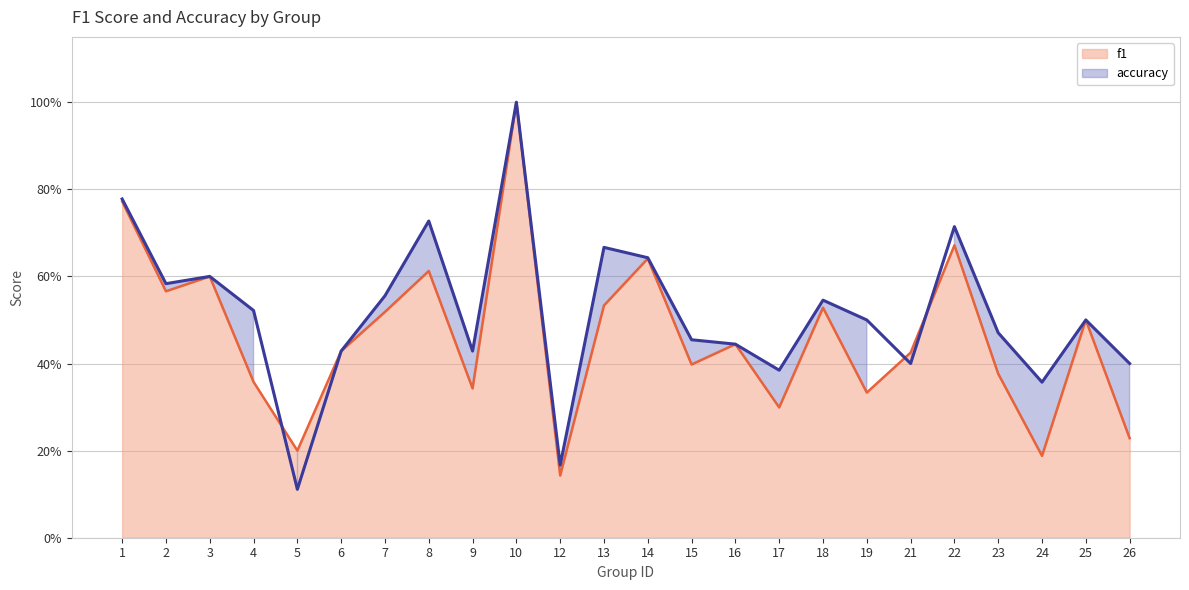

Reading right to left, extract all data points from this chart.

f1: 0.2	0.5	0.2	0.4	0.7	0.4	0.3	0.5	0.3	0.4	0.4	0.6	0.5	0.1	1.0	0.3	0.6	0.5	0.4	0.2	0.4	0.6	0.6	0.8
accuracy: 0.4	0.5	0.4	0.5	0.7	0.4	0.5	0.5	0.4	0.4	0.5	0.6	0.7	0.2	1.0	0.4	0.7	0.6	0.4	0.1	0.5	0.6	0.6	0.8